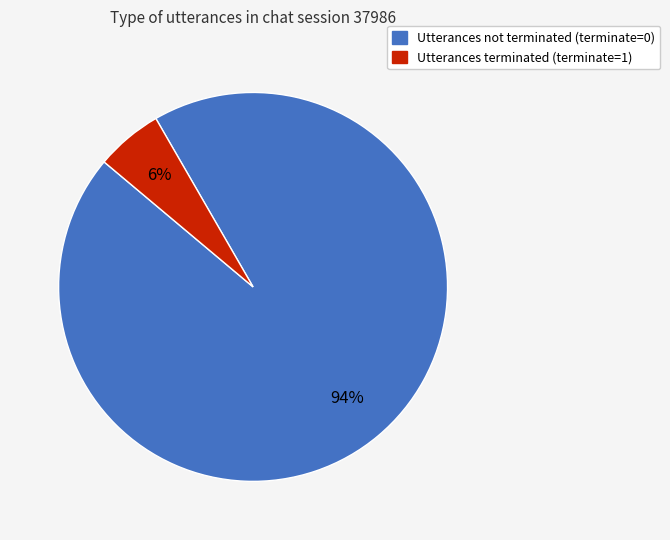

The Utterances terminated (terminate=1) slice represents 6% of the pie. True or false?

True